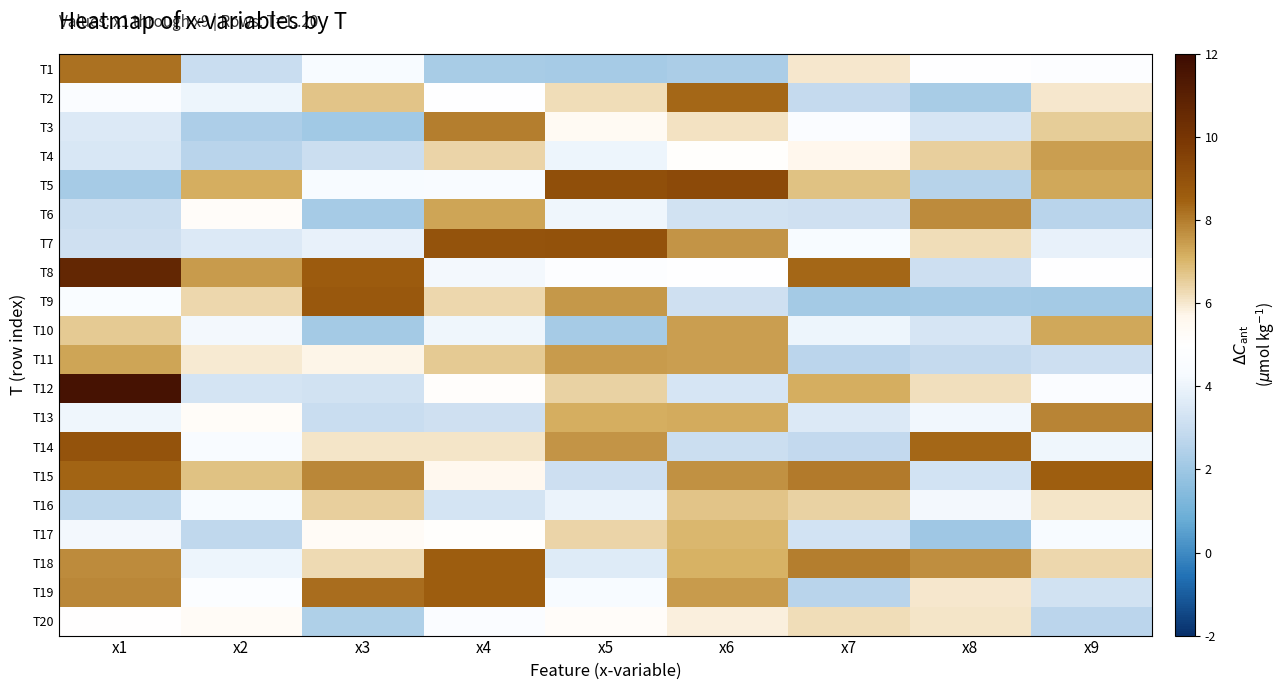

List the series in order of their peak value, lowest first.

T20, T16, T17, T10, T4, T11, T6, T13, T3, T1, T2, T15, T19, T18, T9, T14, T7, T5, T8, T12